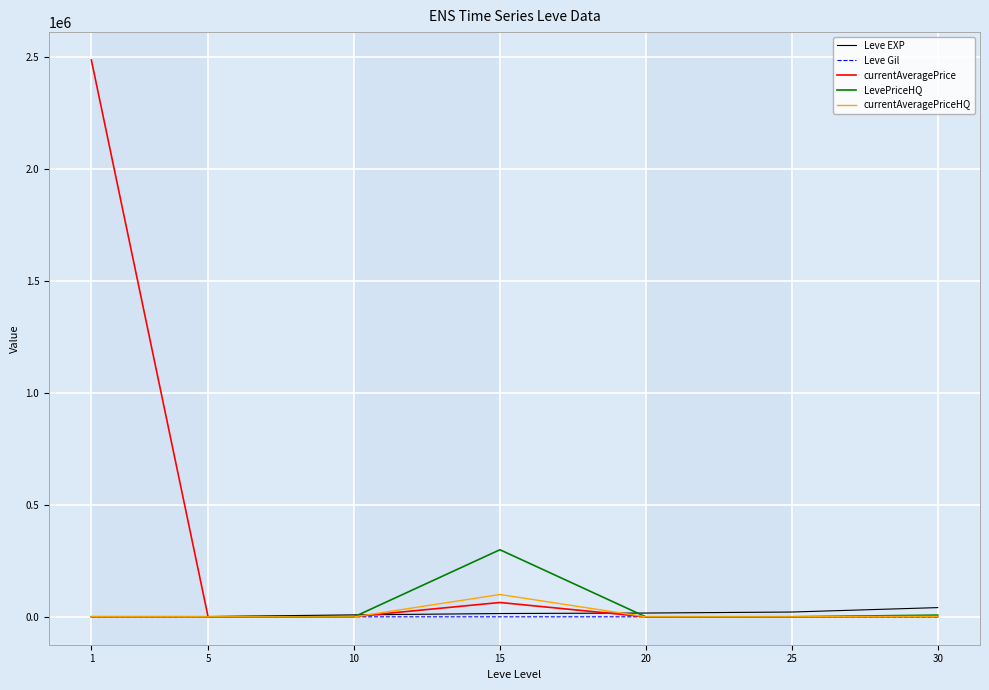

Between 10 and 15, which series saw the biggest shift?

LevePriceHQ